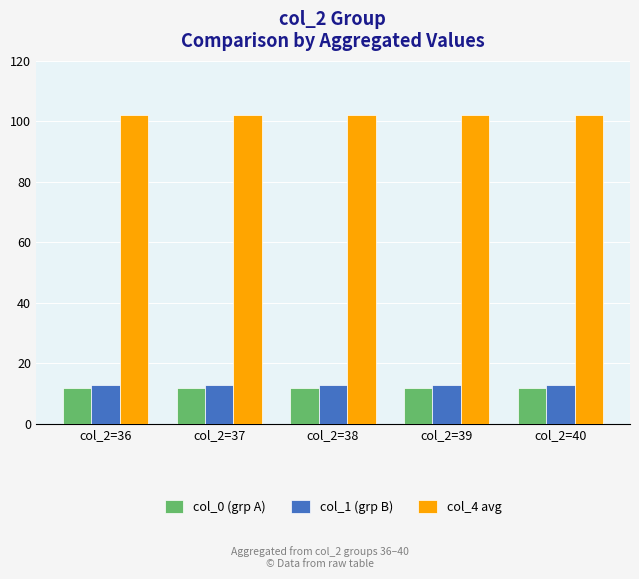

What is the spread (max minus min) of values at col_2=40?

90.2